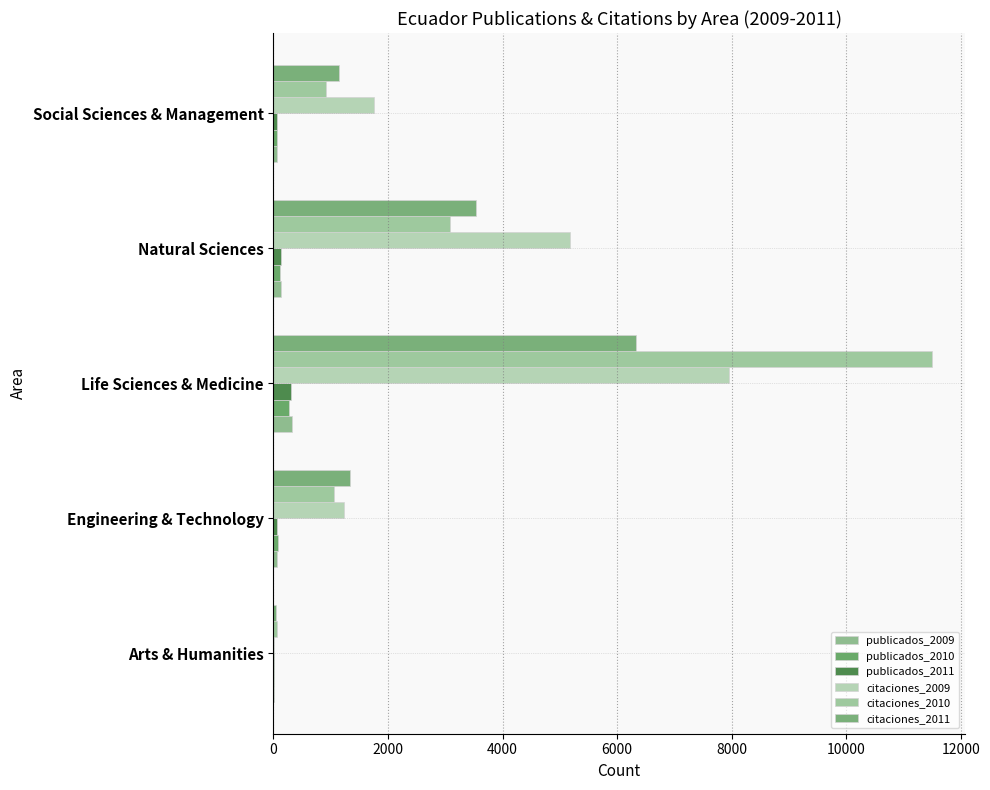

What is the value of the citaciones_2011 bar at the 1st from the left?

52